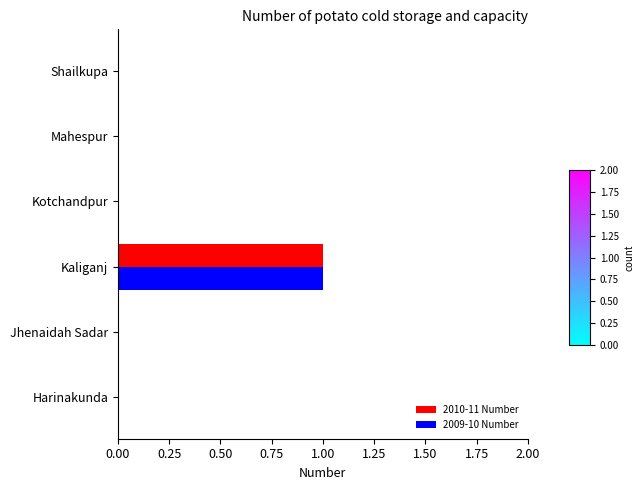

Is the value of 2009-10 Number at Kaliganj greater than the value of 2010-11 Number at Shailkupa?

Yes